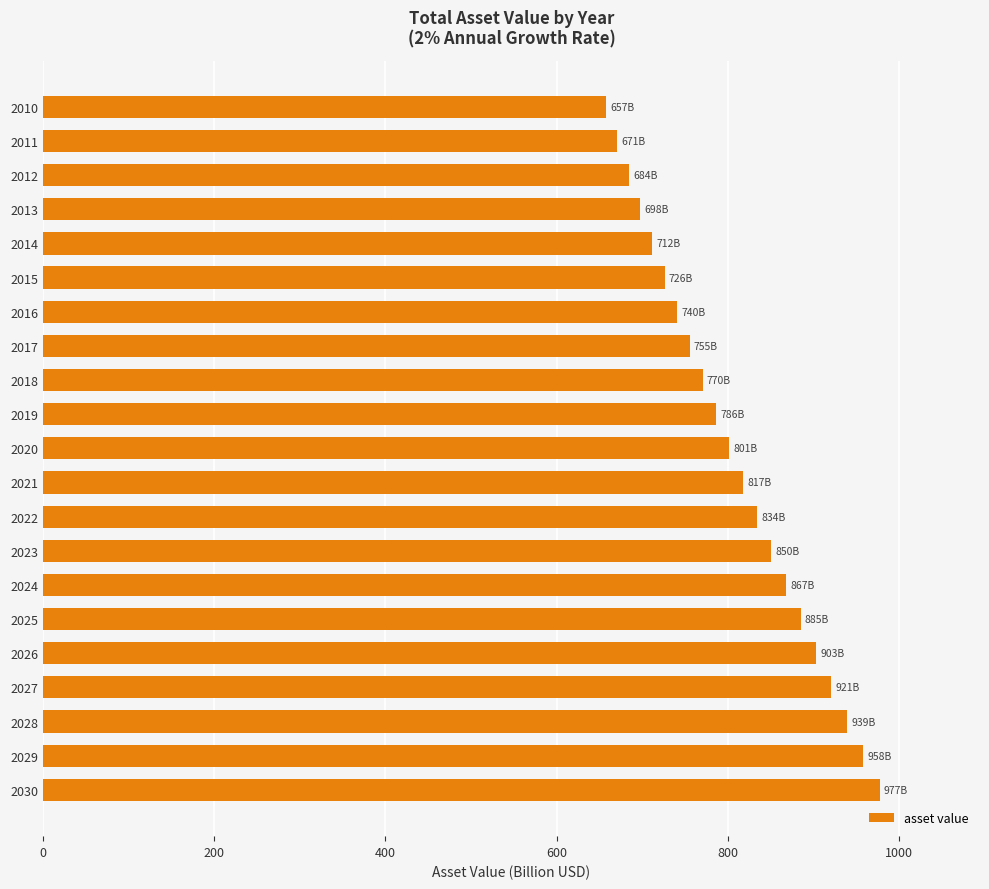

Are the bars grouped side by side (vs. stacked)?

No